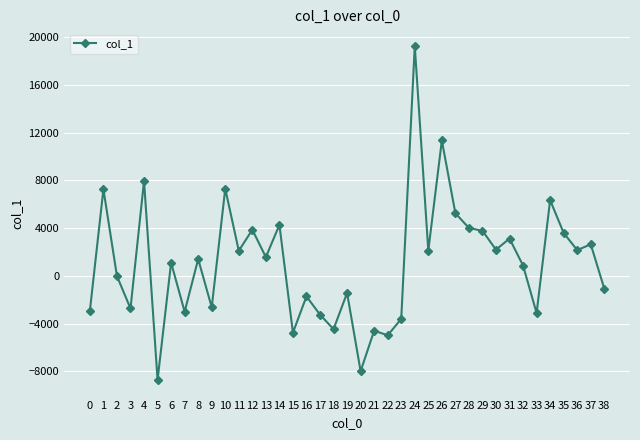

True or false: there are more than 1 points higher than both neighbors.

True